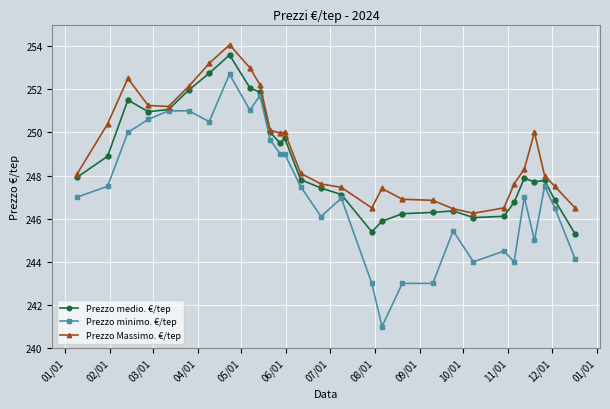

What is the average value of the Prezzo medio. €/tep series?

248.6